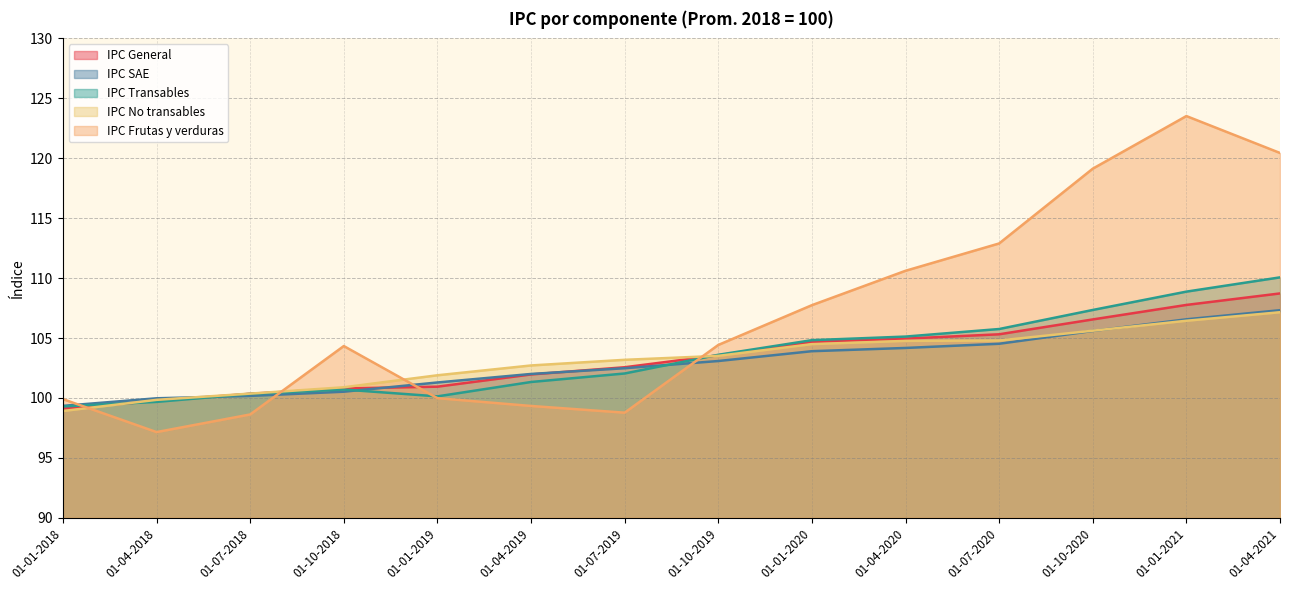

The IPC Transables series shows 102.0 at 01-07-2019. True or false?

True